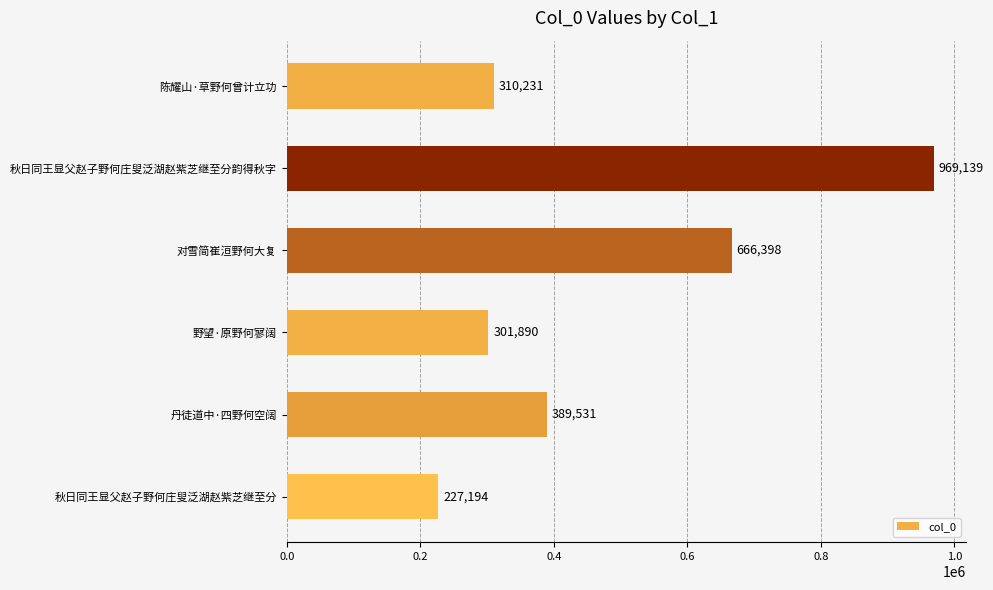

Reading top to bottom, transcribe all the data shown in this chart.

310231	969139	666398	301890	389531	227194